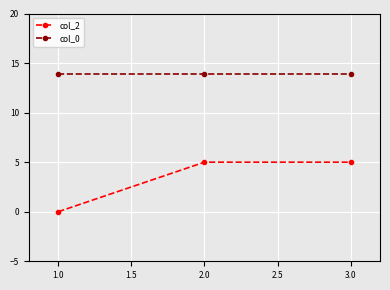

What is the sum of all col_2 values?

10.0